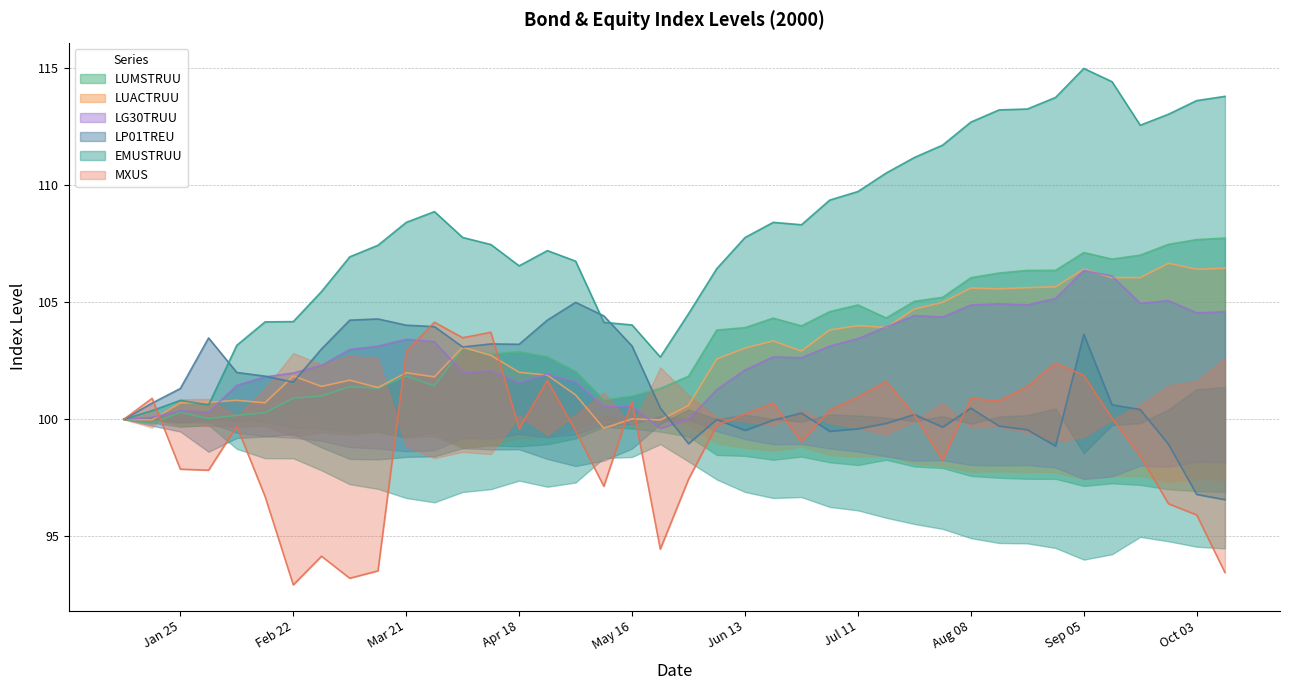

At 2000-04-11, list the series in order from smallest to largest.

LG30TRUU, LUACTRUU, LUMSTRUU, LP01TREU, MXUS, EMUSTRUU